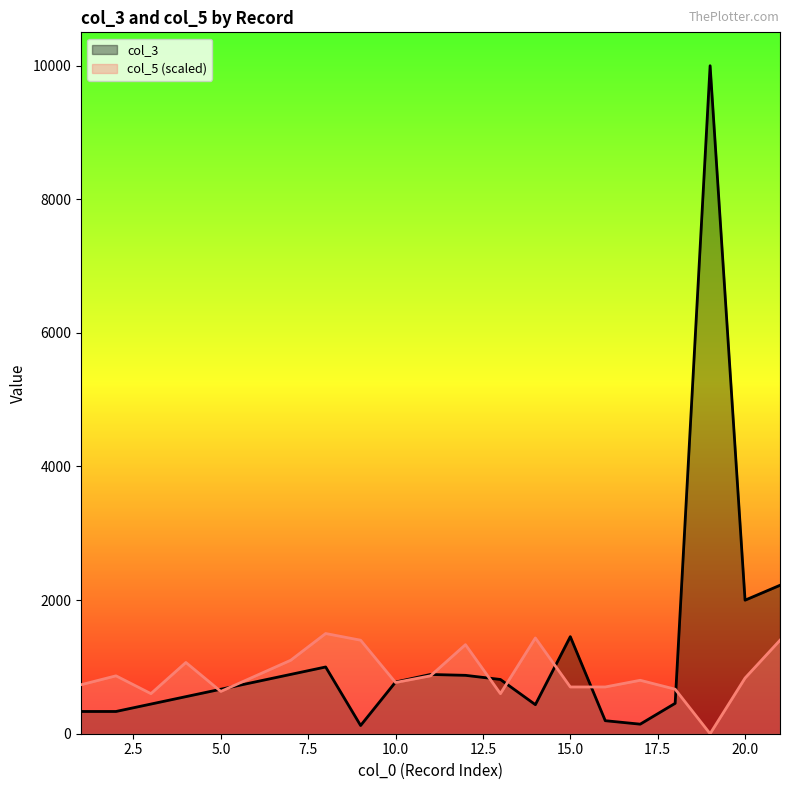

Which series has the widest spread of values?

col_3